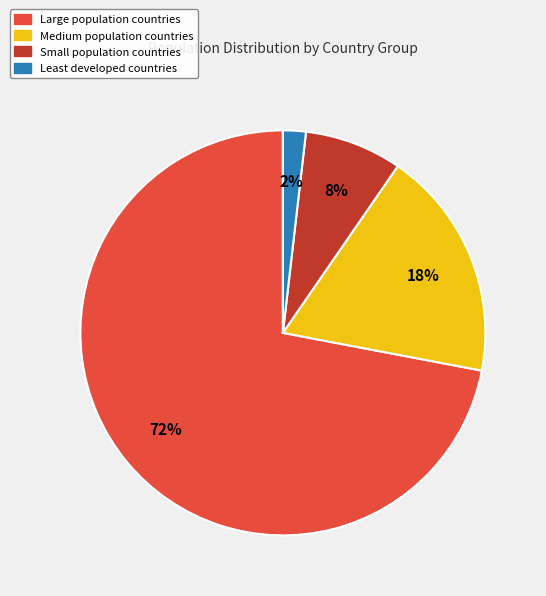

Does any single category account for the majority?

Yes